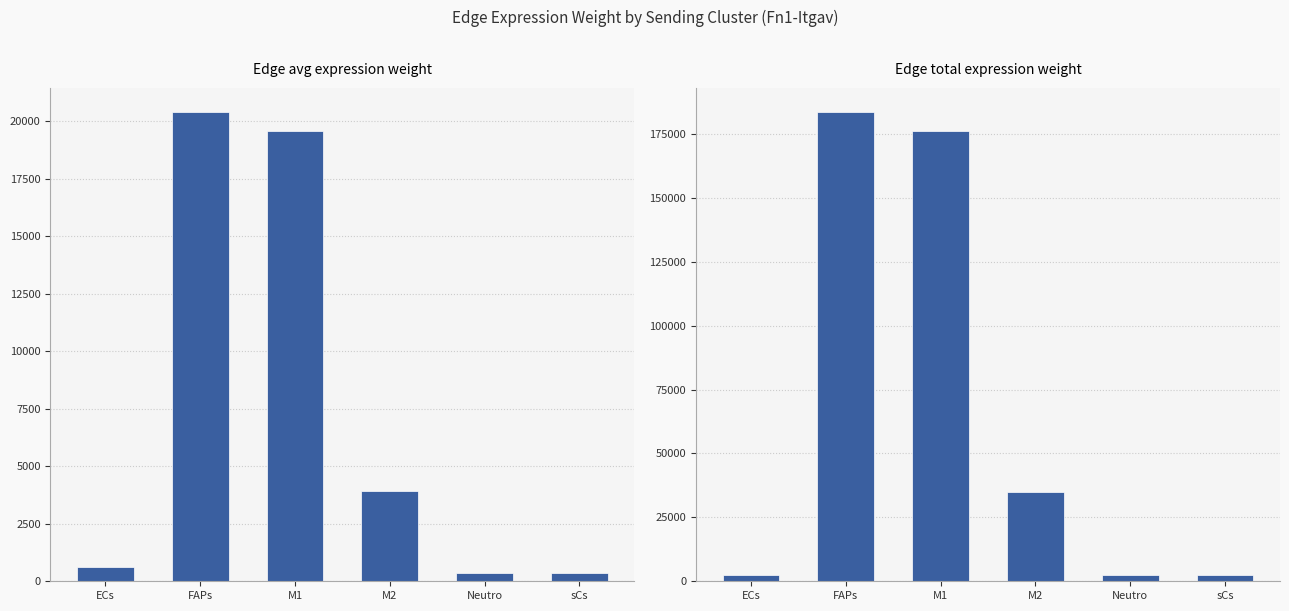

What is the value of the Edge average expression weight bar at the 3rd from the left?

19549.9